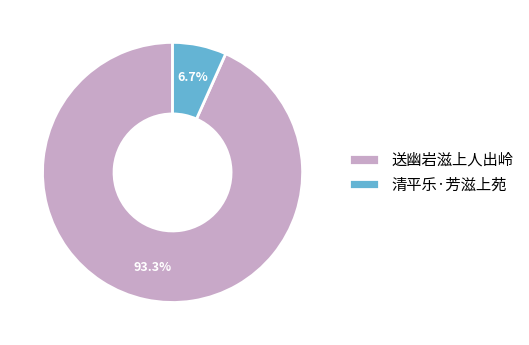

What is the ratio of the value at 送幽岩滋上人出岭 to the value at 清平乐·芳滋上苑?

13.9